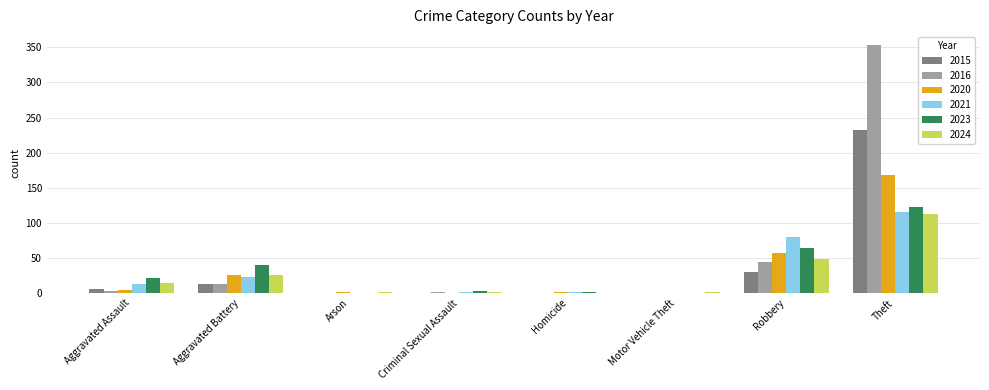

What are all the series names shown in the legend?

2015, 2016, 2020, 2021, 2023, 2024